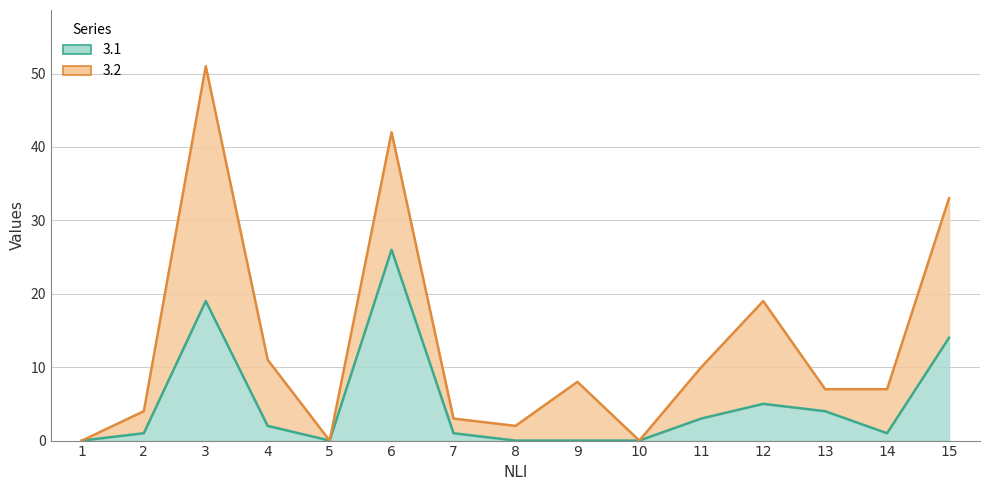

What is the difference between the values at 10 and 4?

2